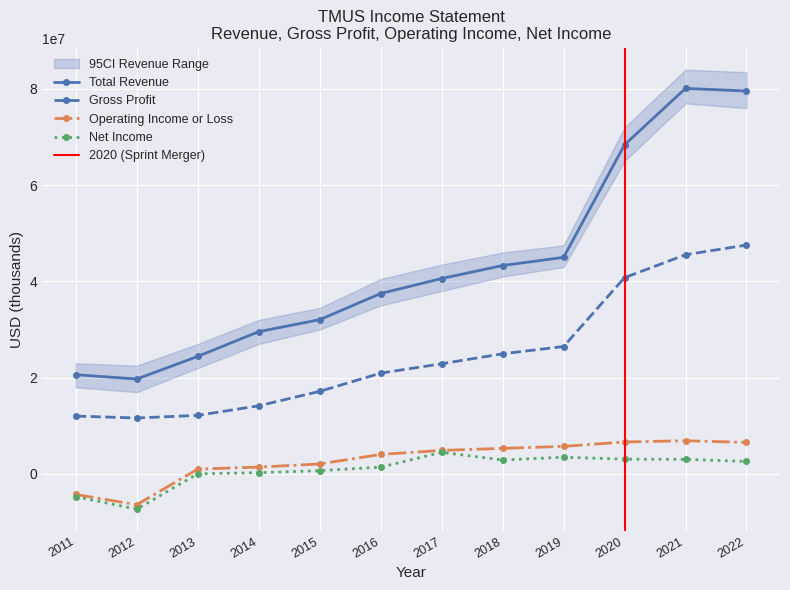

Is the value of Operating Income or Loss at 2018 greater than the value of Total Revenue at 2012?

No